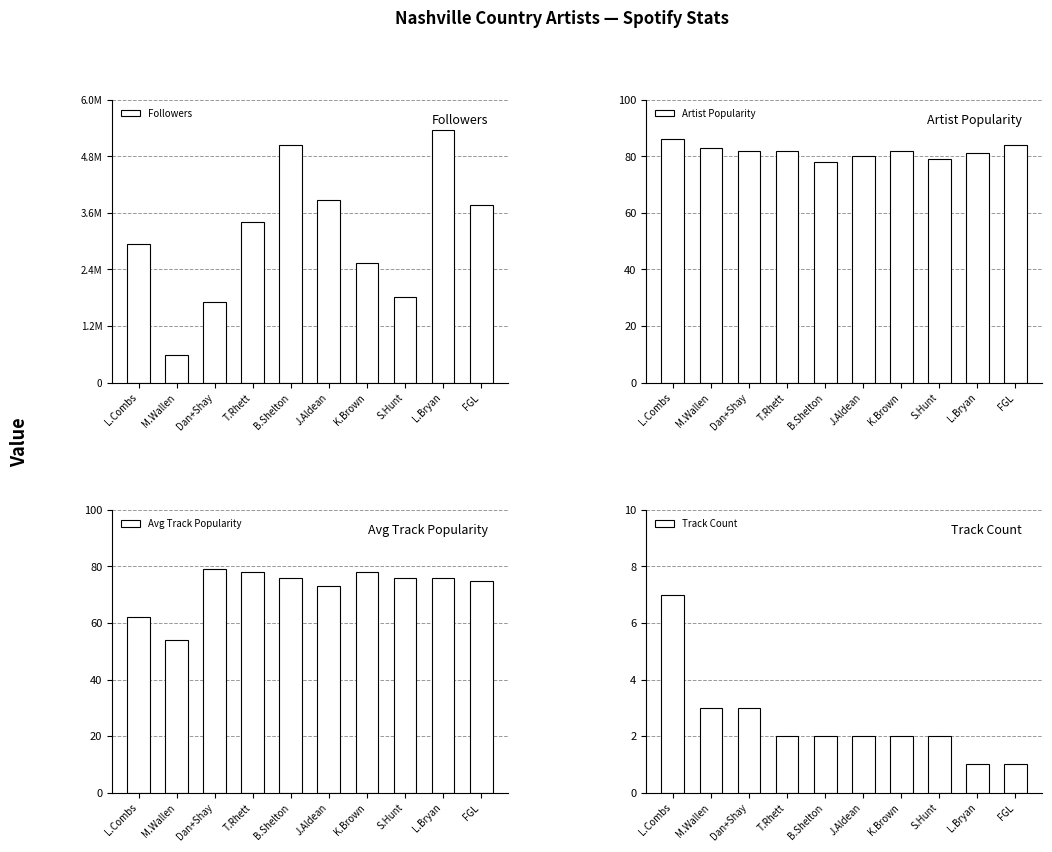

Which series changed the most between K.Brown and FGL?

Followers